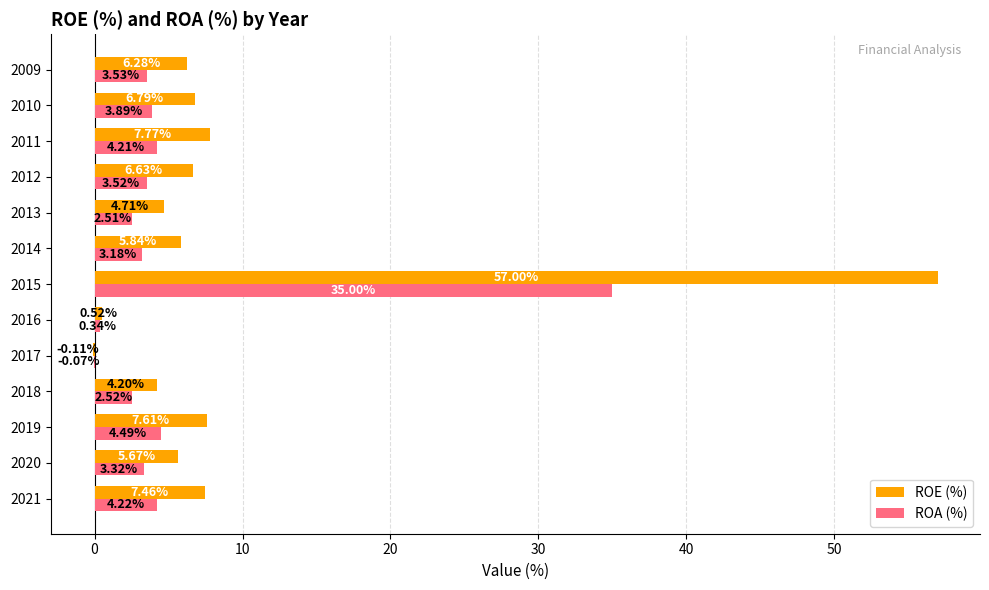

Which label corresponds to the largest value in the chart?

2015